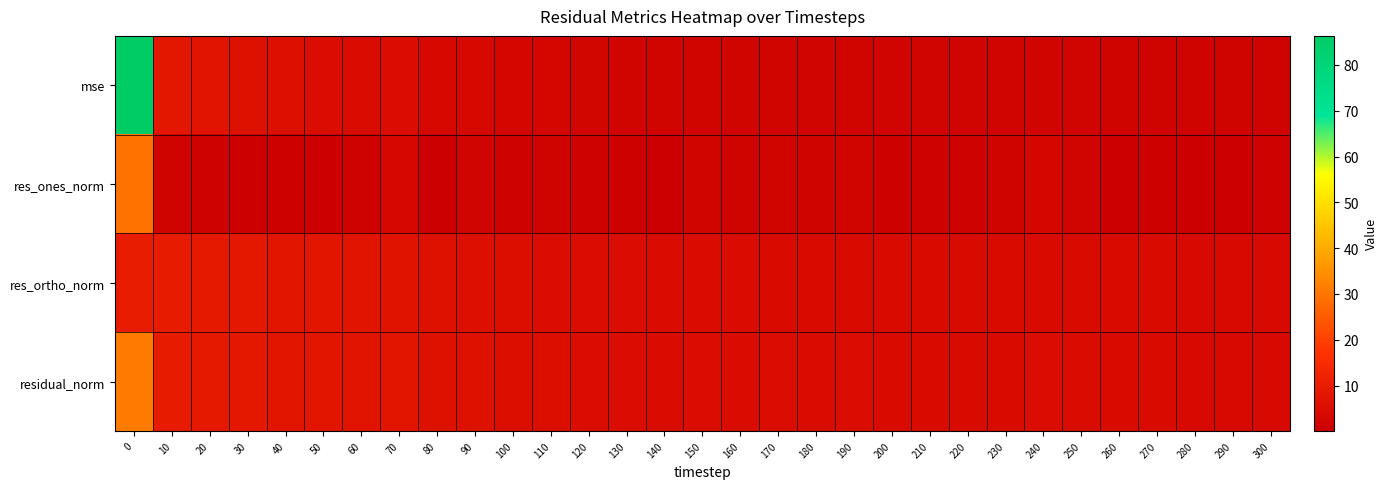

What is the greatest value displayed?

86.3